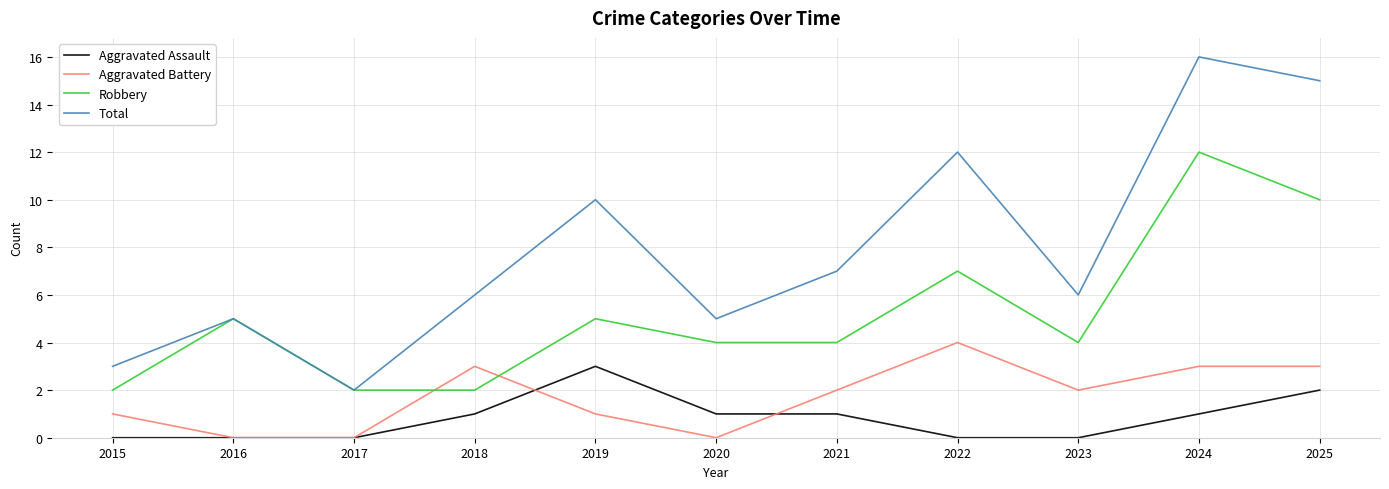

True or false: Total and Aggravated Battery intersect in this chart.

False